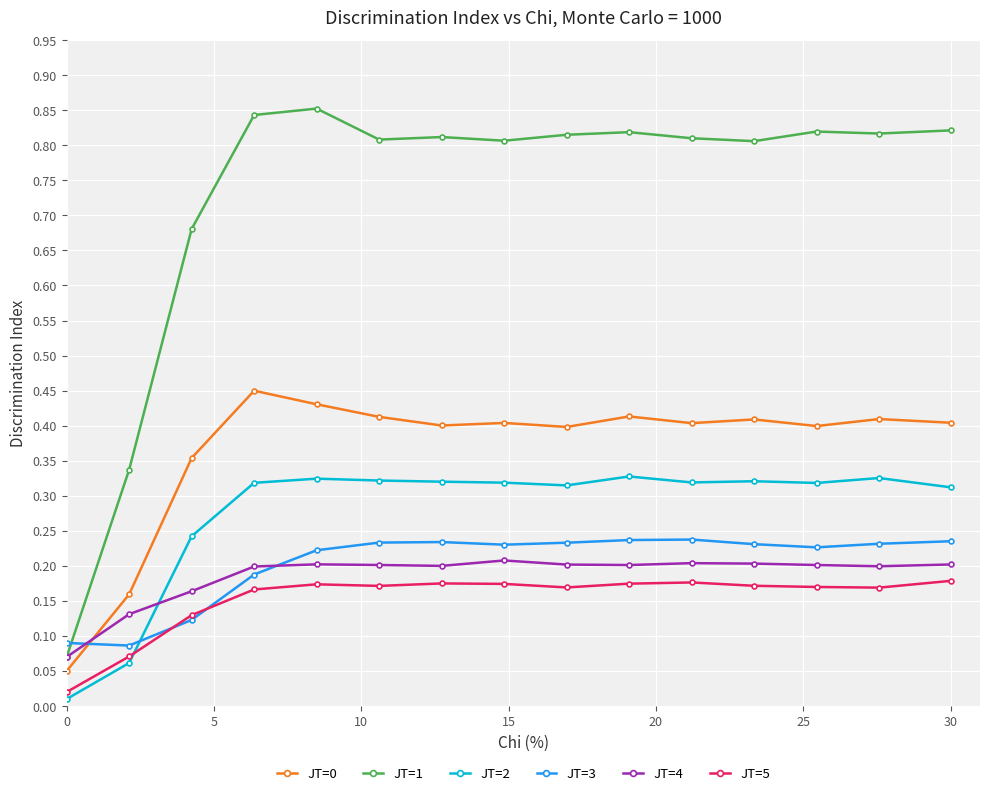

True or false: JT=3 has more than 0 points higher than both neighbors.

True